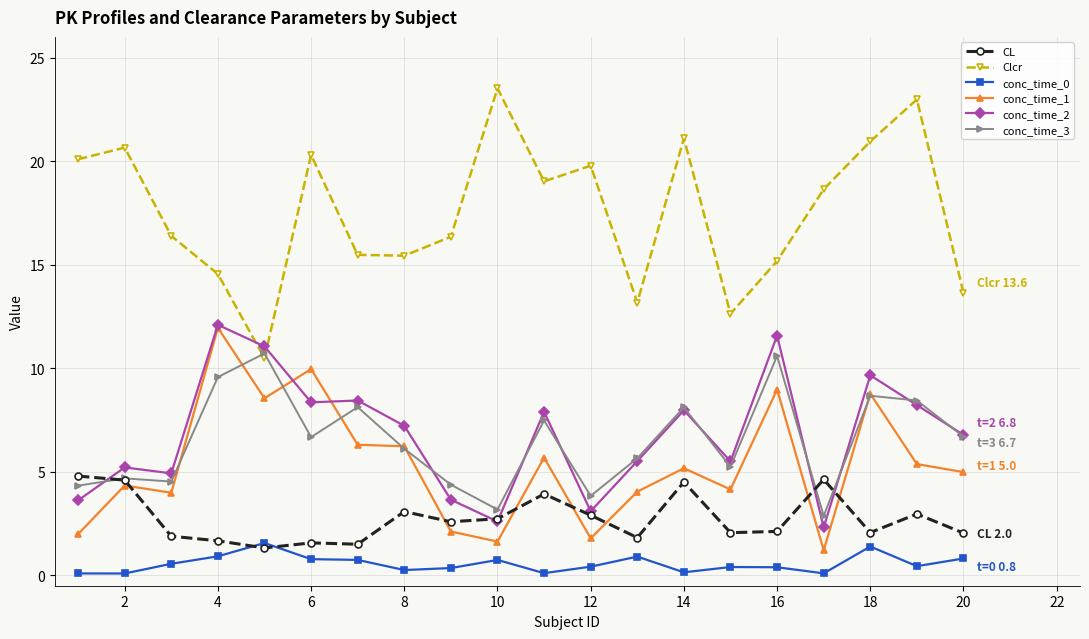

What is the greatest value displayed?

23.5